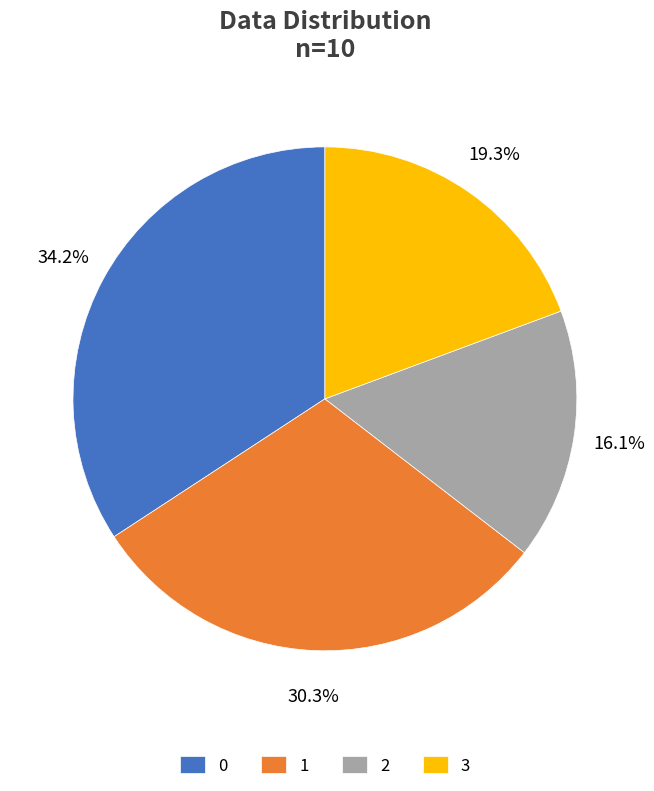

To the nearest percent, what percentage of the pie is 3?

19%